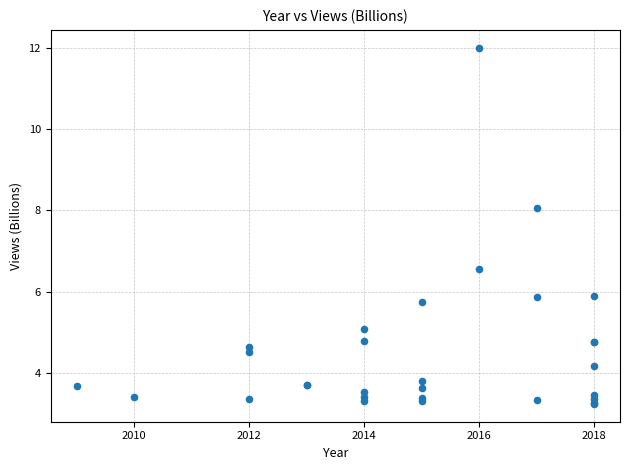

What Y value in the scatter plot is closest to 7?

6.6